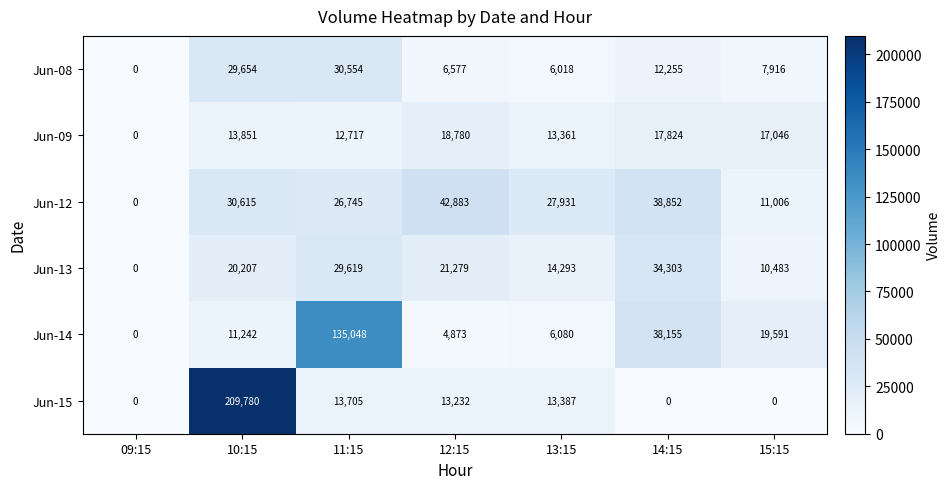

What is the sum of the Jun-14 values at 14:15 and 15:15?

57746